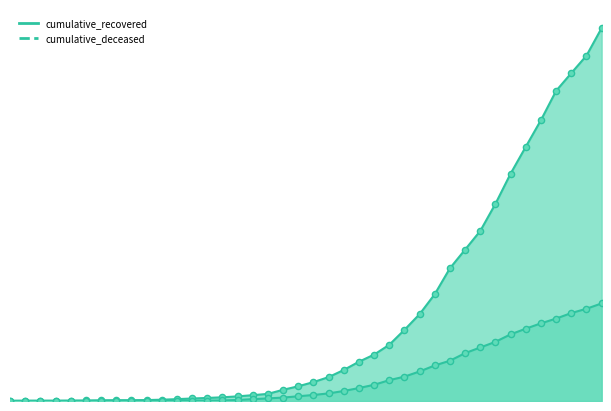

Is the value of cumulative_deceased at 2020-03-17 greater than the value of cumulative_recovered at 2020-03-17?

No